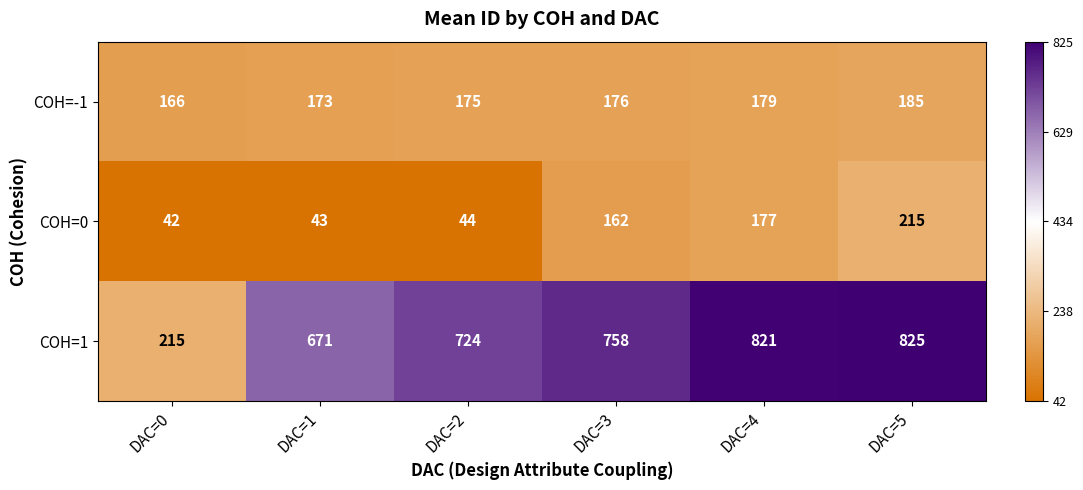

The COH=1 series shows 724 at DAC=2. True or false?

True